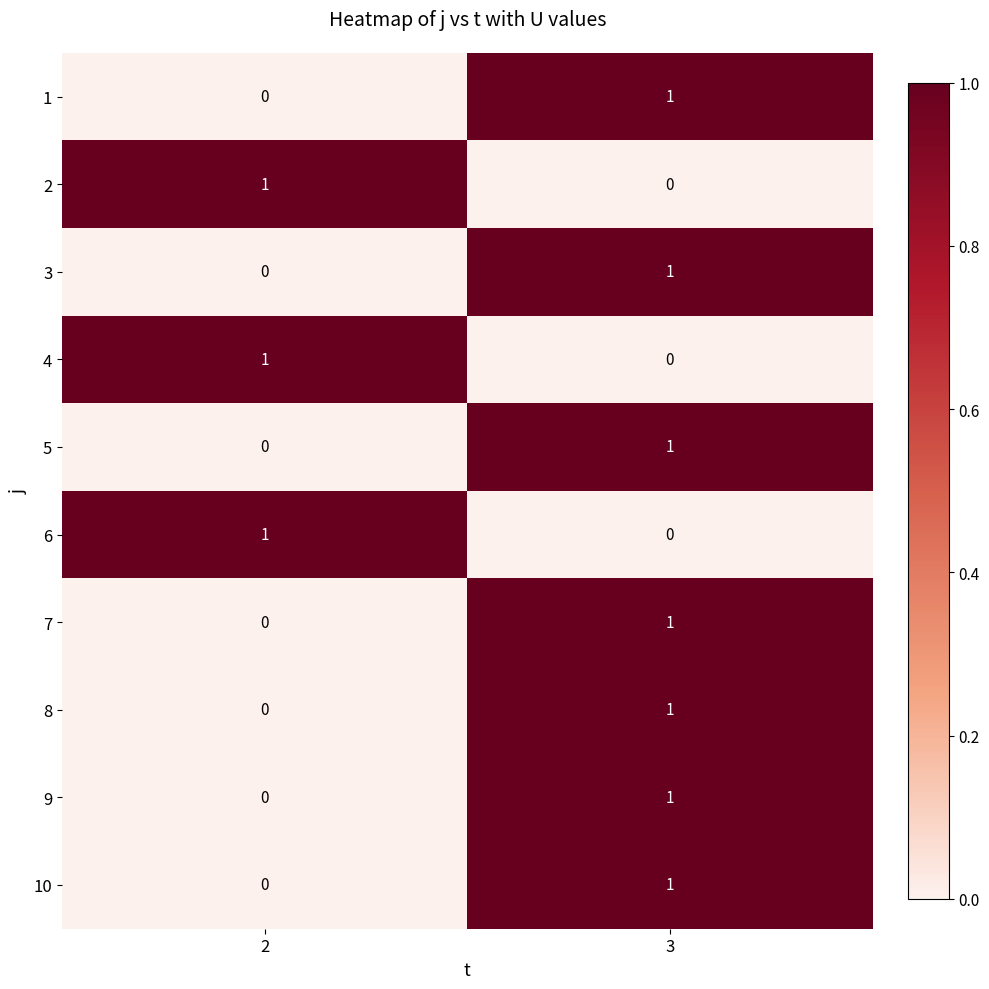

The 1 series shows 1 at 3. True or false?

True